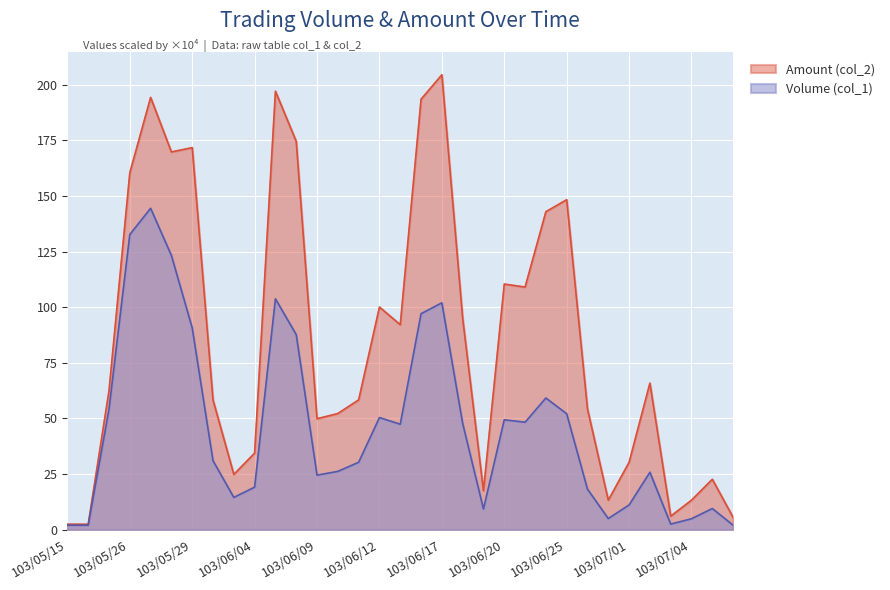

At which category does Amount (col_2) reach its first local peak?

103/05/27